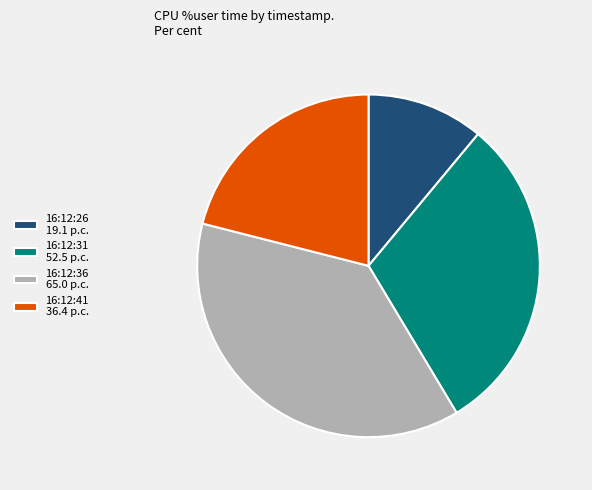

Is it true that 16:12:31 52.5 p.c. is 30% of the pie?

True